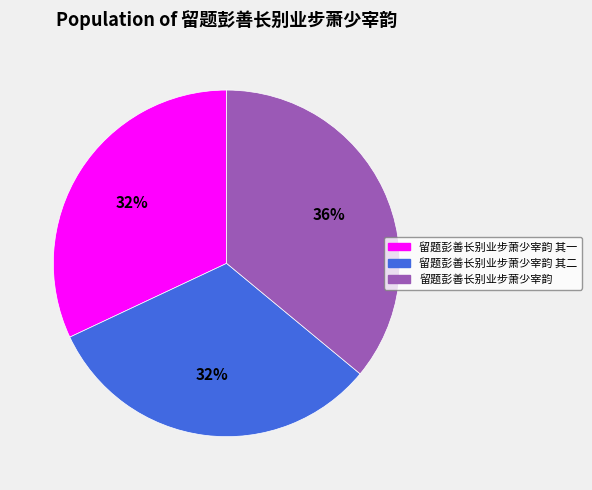

Count the number of slices in the pie.

3